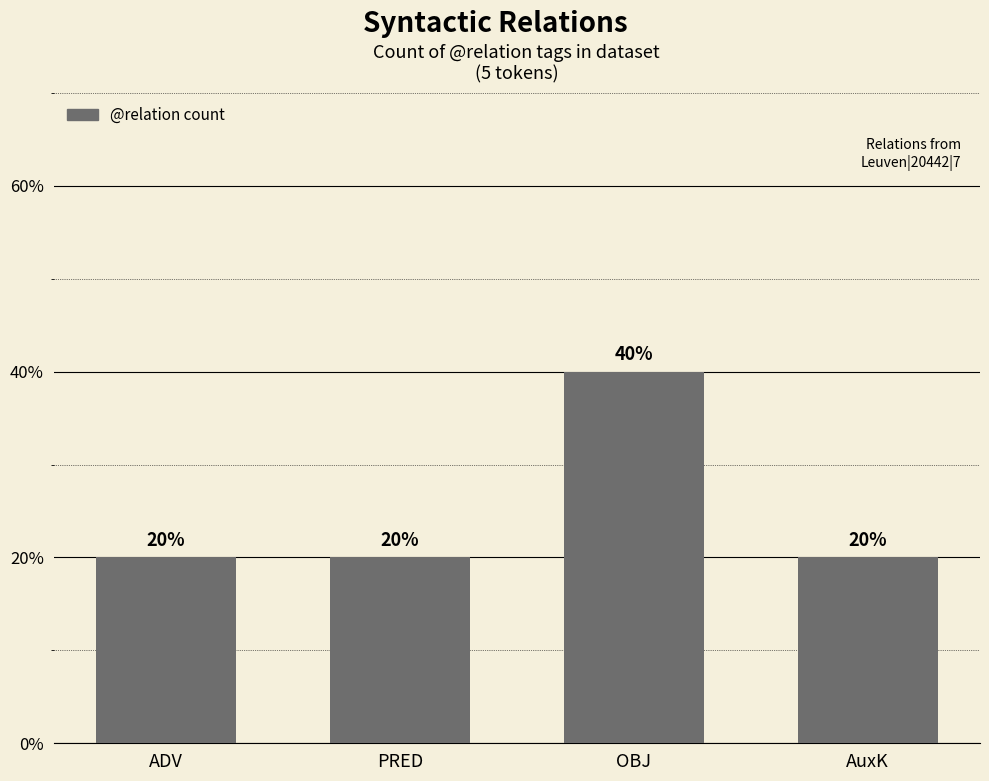

Reading left to right, what are all the values shown in this chart?

20	20	40	20